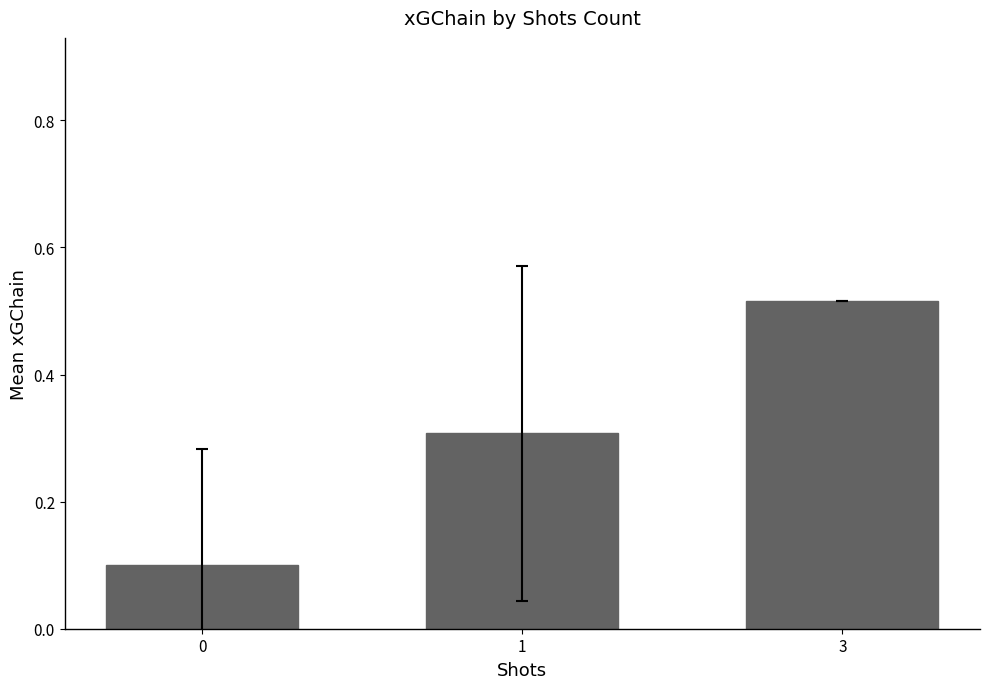

What is the difference between the maximum and minimum values?

0.4